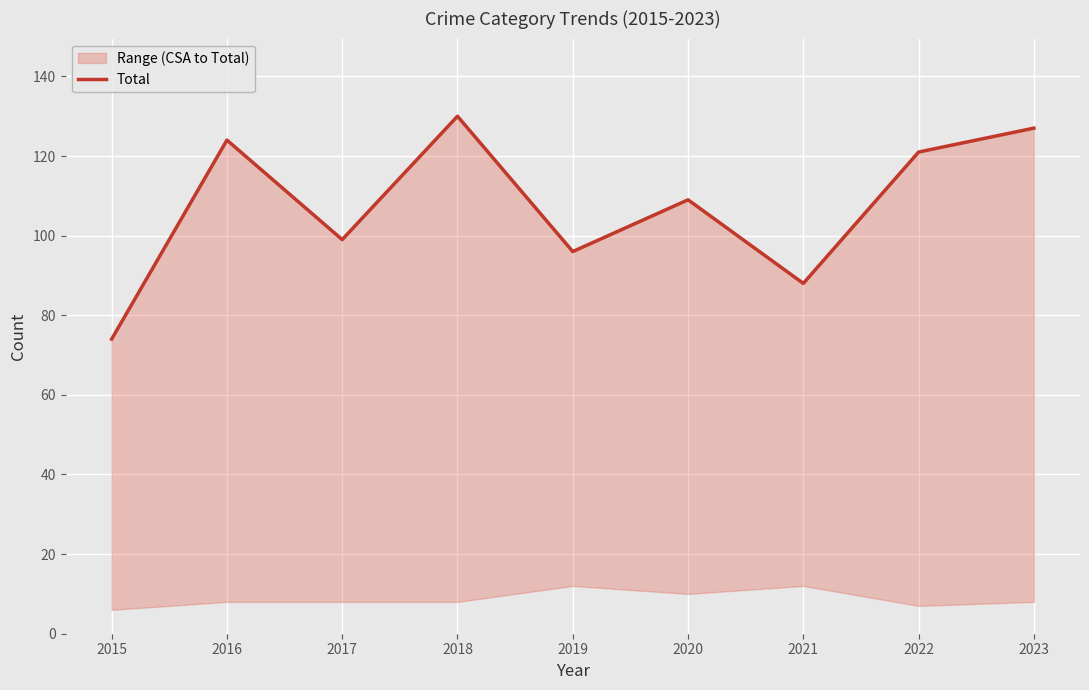

Reading right to left, list all the values displayed in this chart.

127	121	88	109	96	130	99	124	74